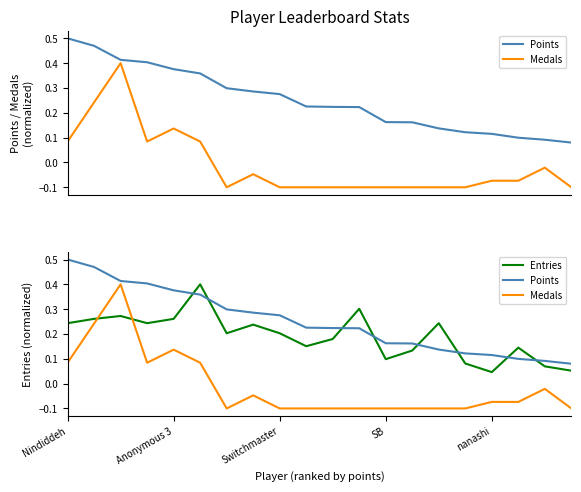

Rank the series by their maximum value, from lowest to highest.

Medals, Entries, Points